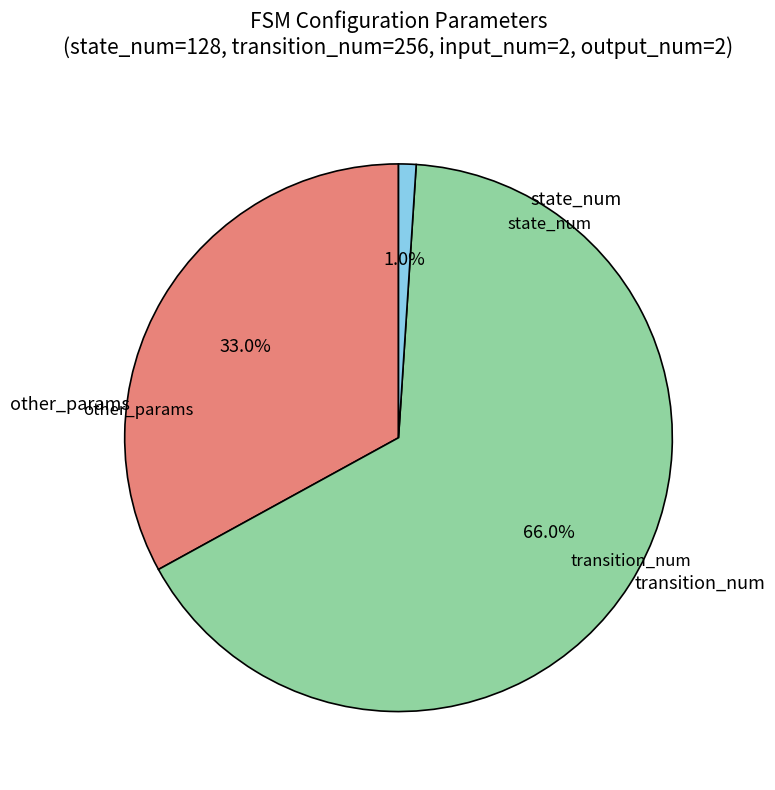

Is there a majority slice in this chart?

Yes